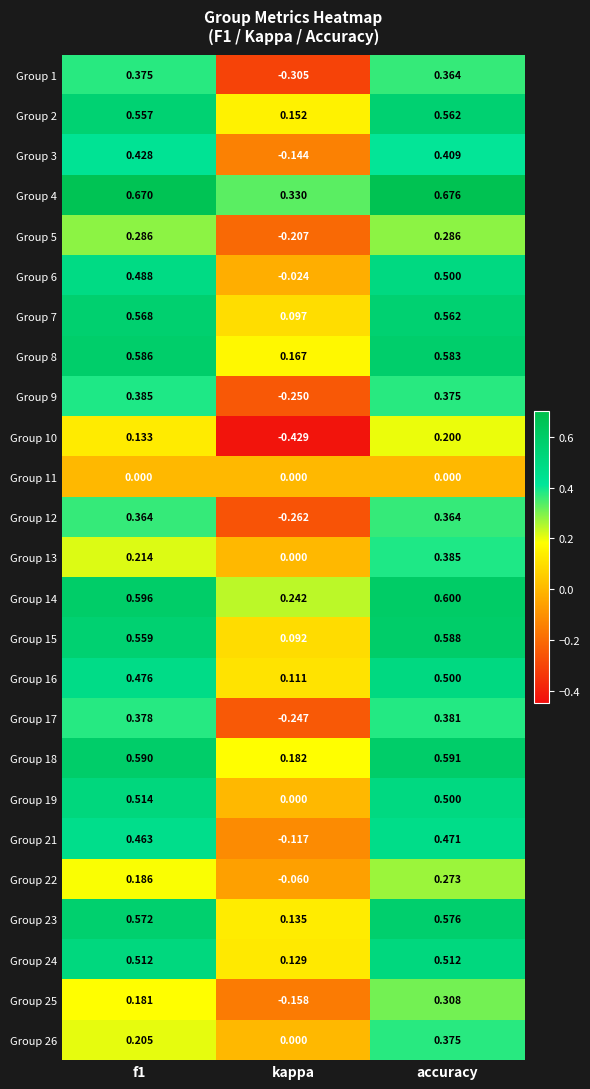

What is the total value across all series at kappa?

-0.6